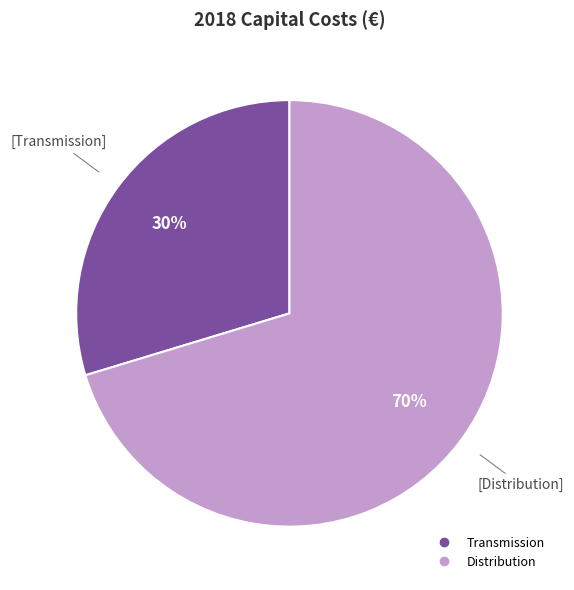

What is the ratio of the value at Transmission to the value at Distribution?

0.4